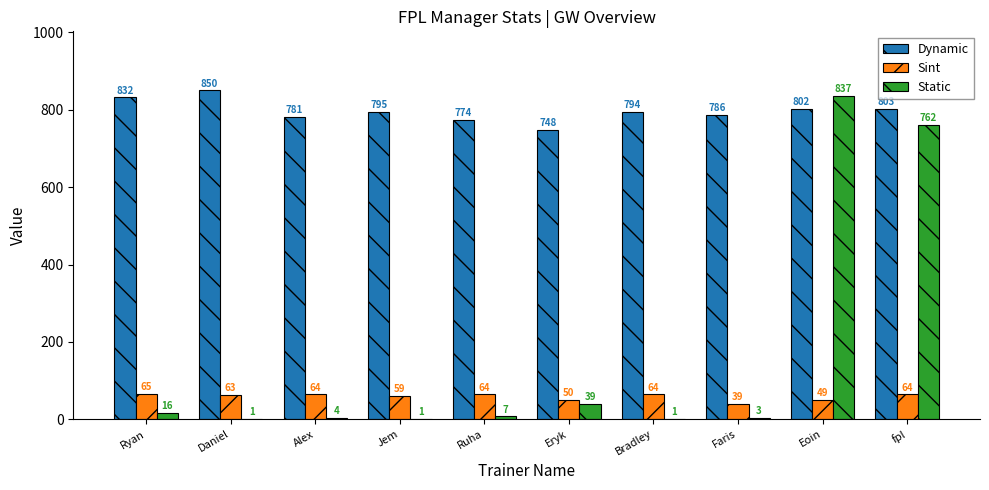

Between Faris and fpl, which series saw the biggest shift?

Static